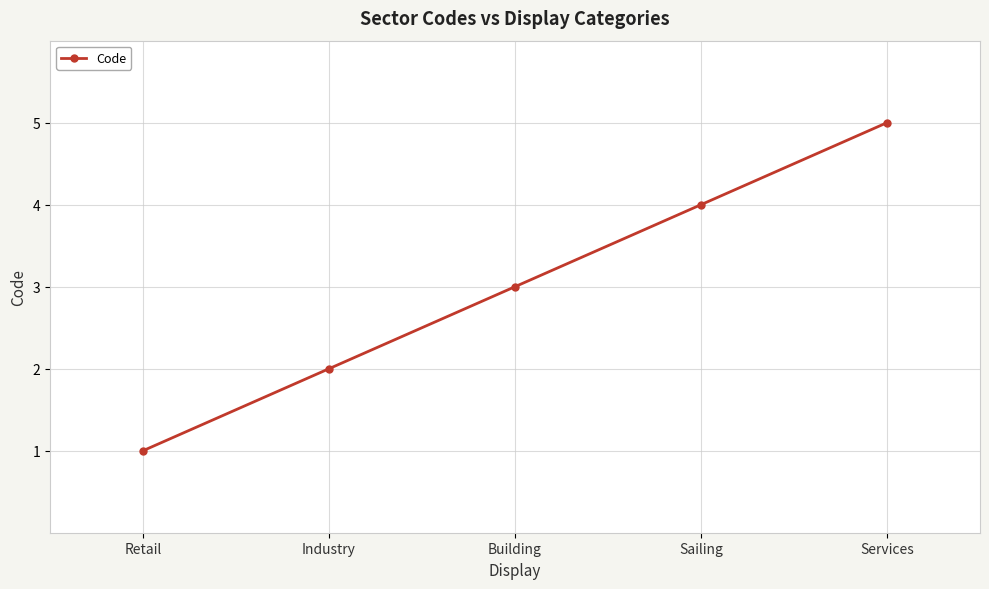

Count the number of data series in this chart.

1